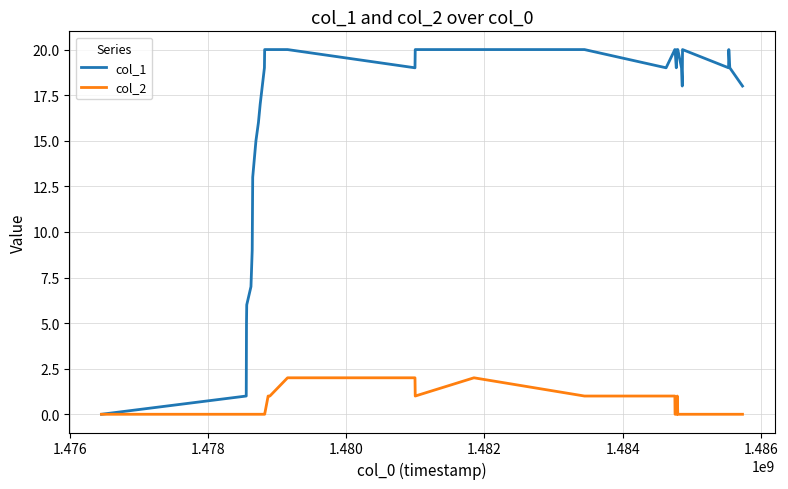

What is the greatest value displayed?

20